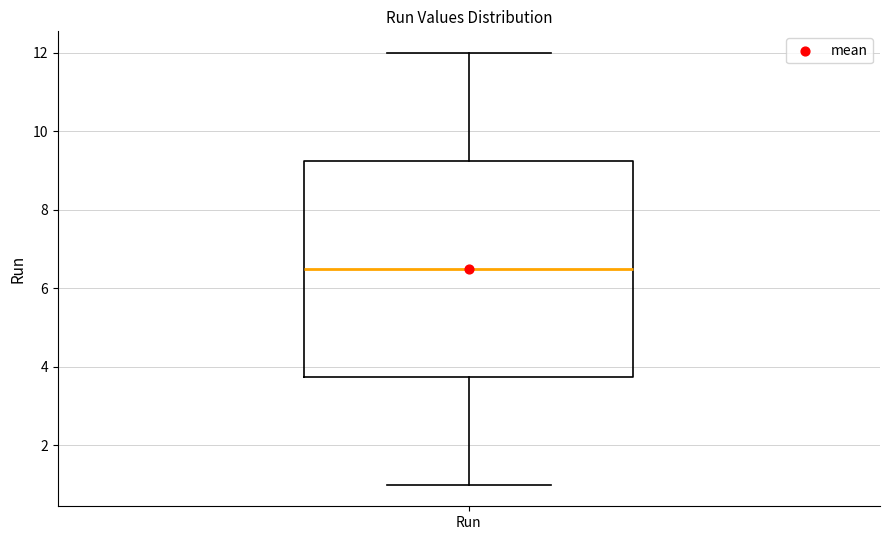

Transcribe this box plot: give where the median line is, the range the box spans, and where the two whiskers end, as read against the y-axis. The values are not printed on the chart, so give them approximately, as read against the axis.

median 6.6, box 3.8 to 9.2, whiskers 1.0 to 12.0